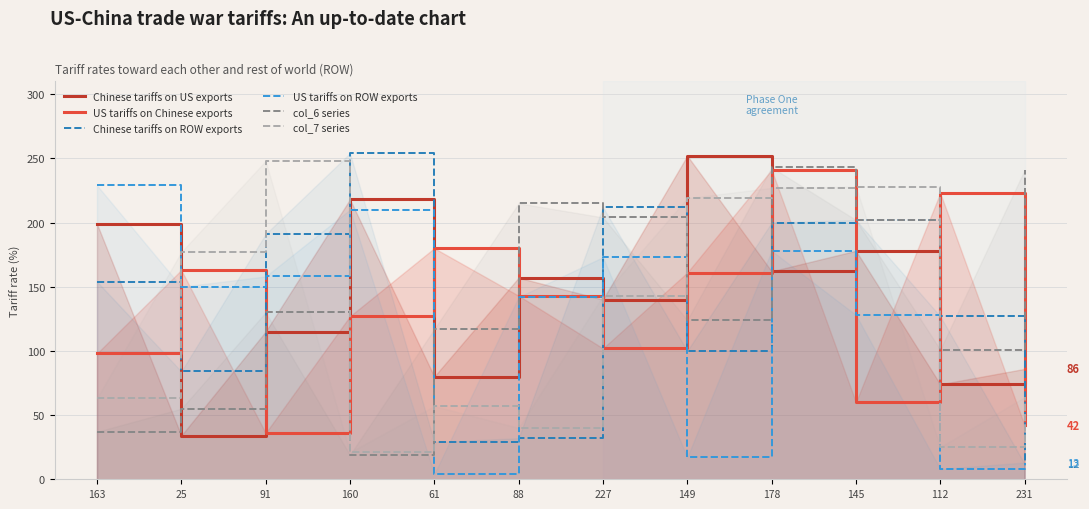

What is the sum of the Chinese tariffs on ROW exports values at 149 and 160?

354